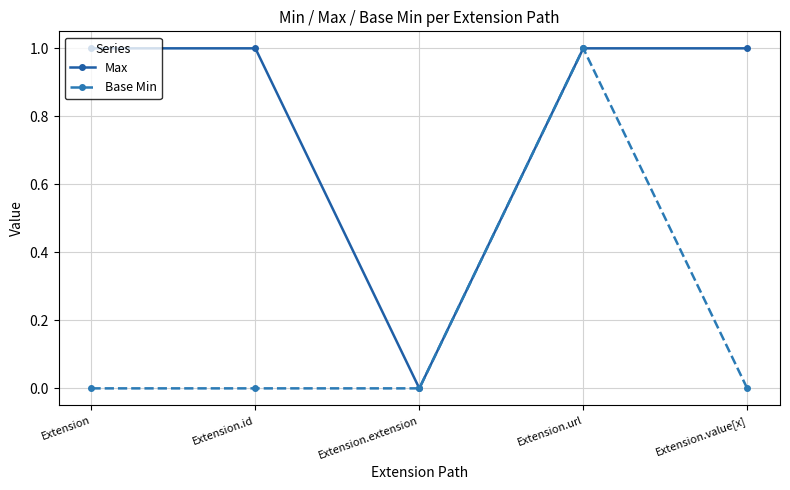

Where is the first local minimum for Max?

Extension.extension